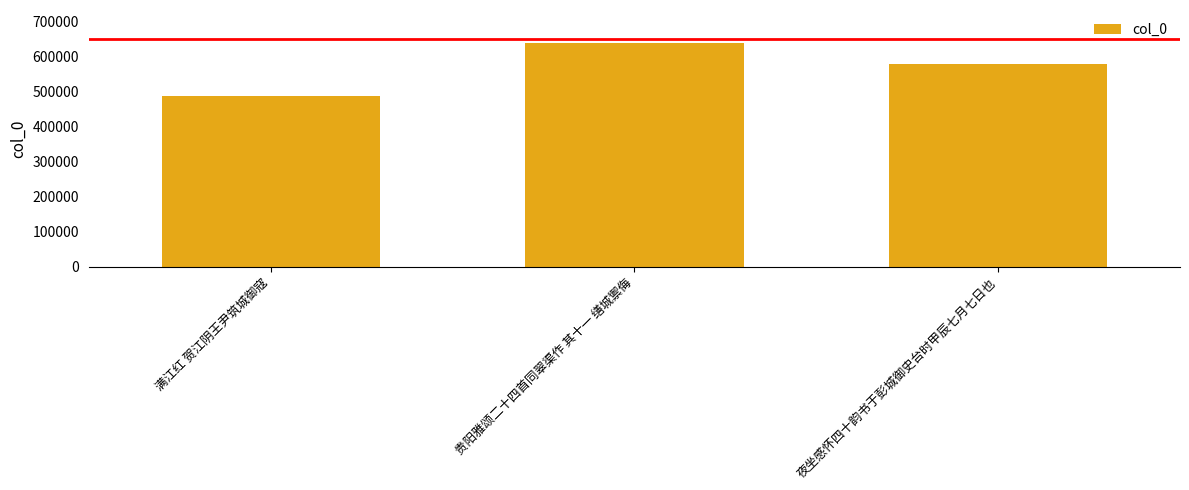

List the labels in order of value, largest first.

贵阳雅颂二十四首同翠渠作 其十一 缮城禦侮, 夜坐感怀四十韵书于彭城御史台时甲辰七月七日也, 满江红 贺江阴王尹筑城御寇